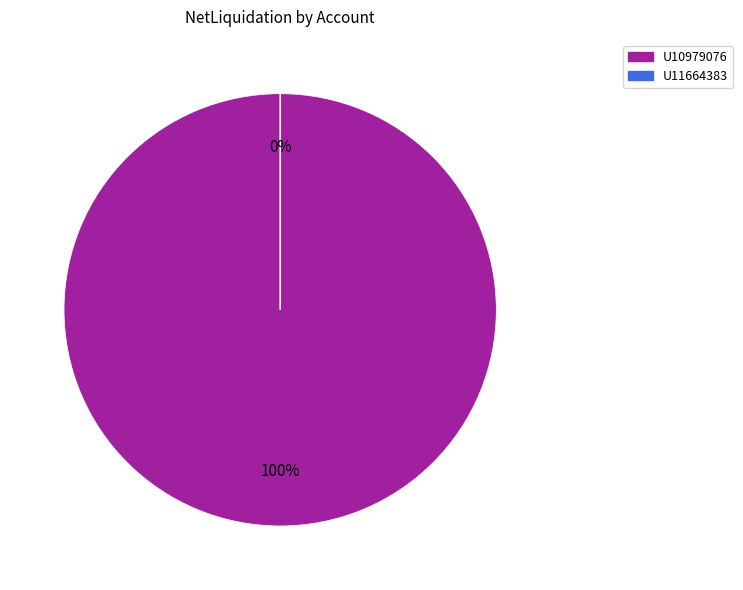

What is the largest slice in the pie chart?

U10979076